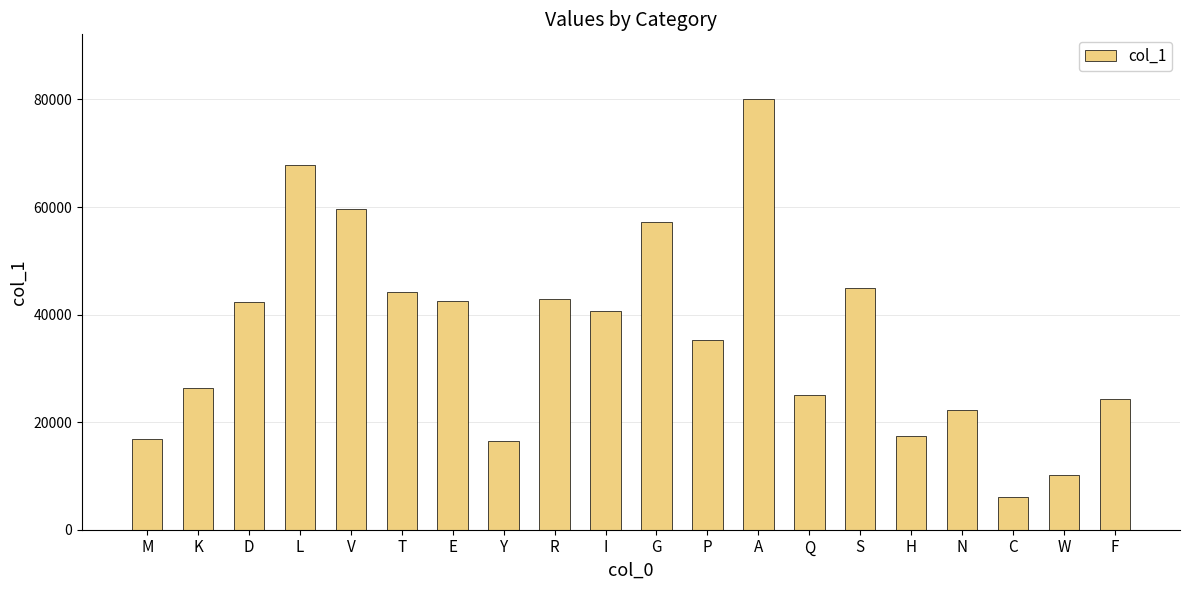

What is the difference between the values at I and N?

18357